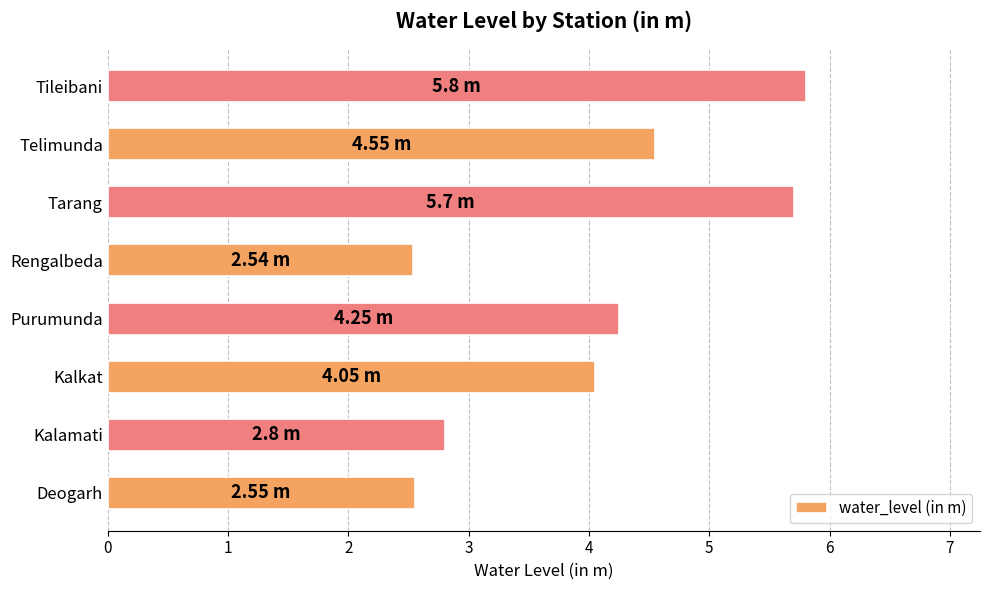

What is the difference between the second highest and minimum values?

3.2